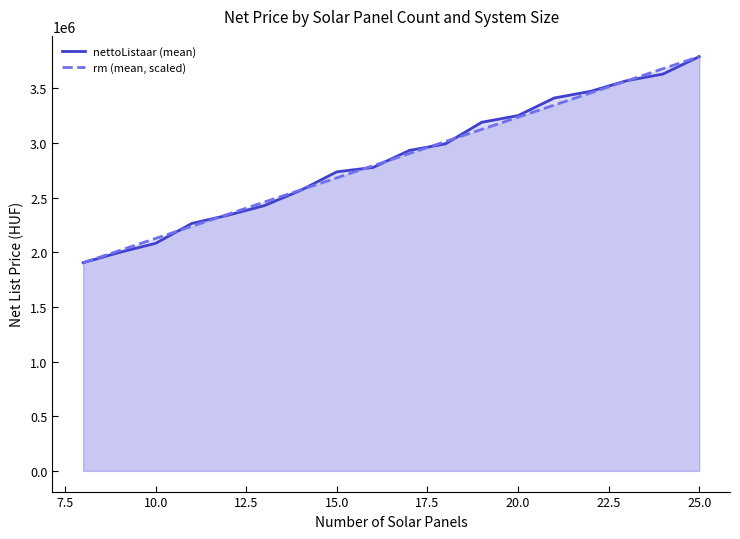

What is the average value of the nettoListaar (mean) series?

2851462.4